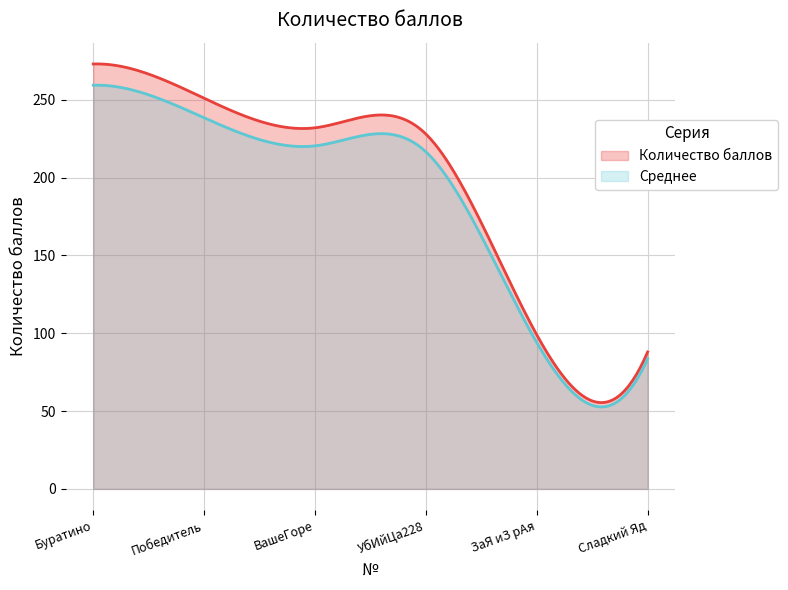

Reading left to right, list all the values displayed in this chart.

273	251	232	228	99	88